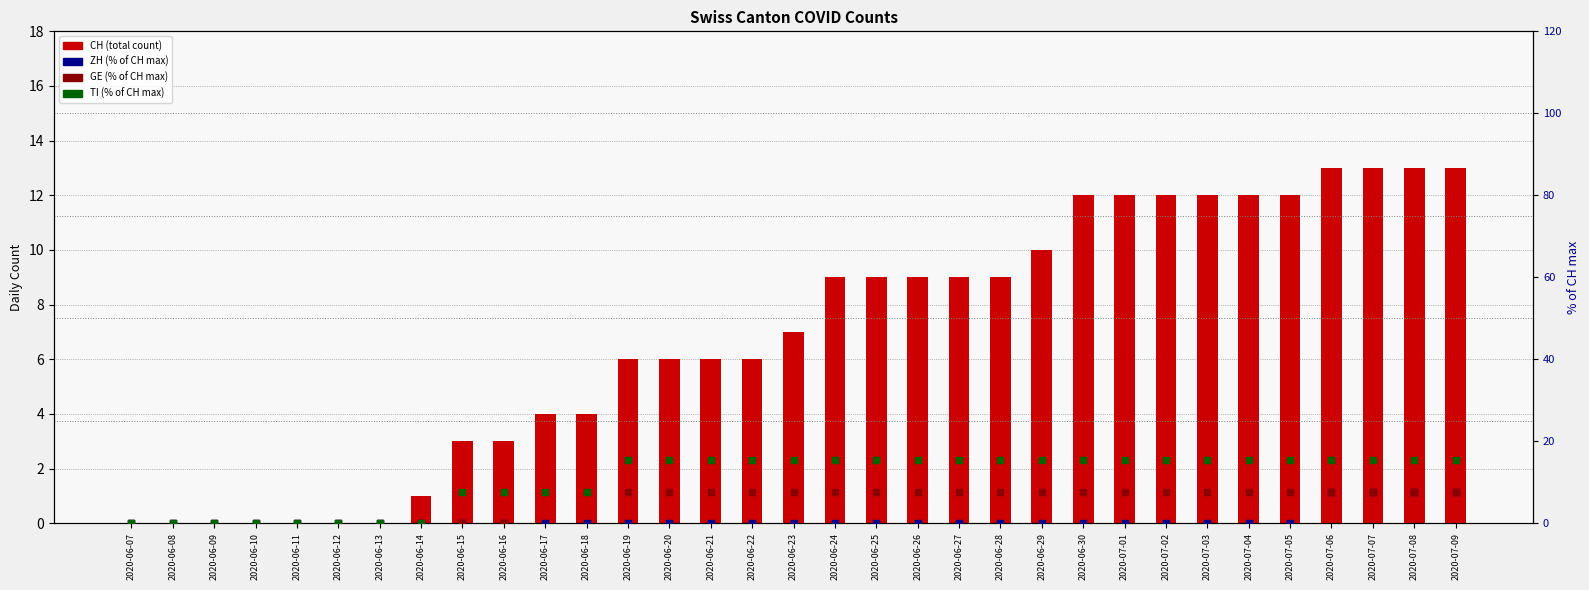

Which series has the widest spread of Y values?

TI (% of CH max)